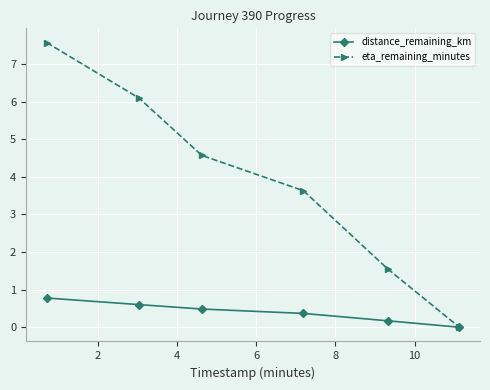

Which series has the largest range (max minus min)?

eta_remaining_minutes